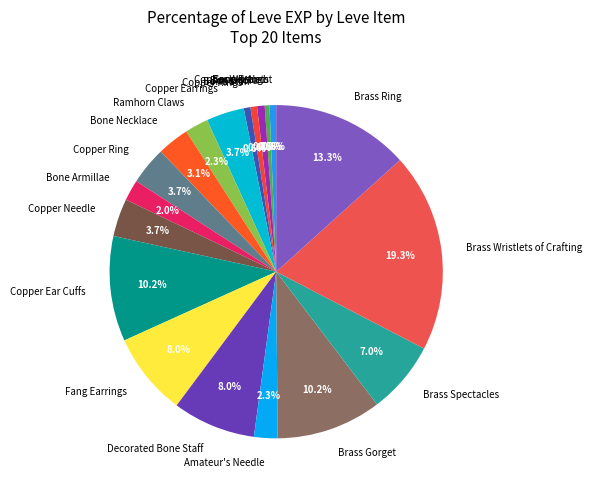

How much of the chart is everything except Bone Brand?

99.5%